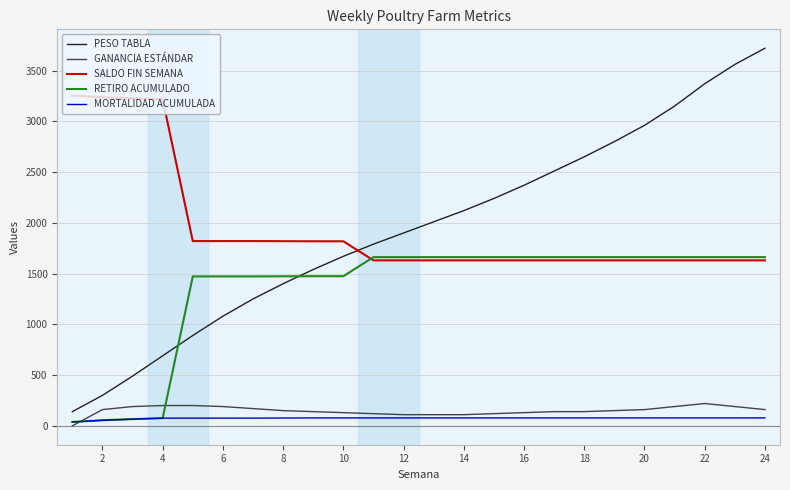

How many intersections are there between PESO TABLA and SALDO FIN SEMANA?

1